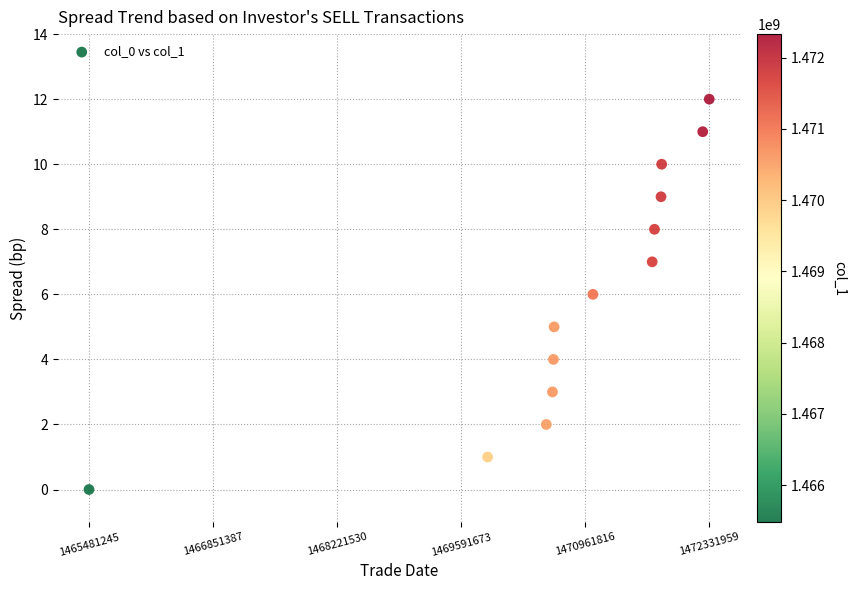

What is the range of X values (max minus min)?

6850714